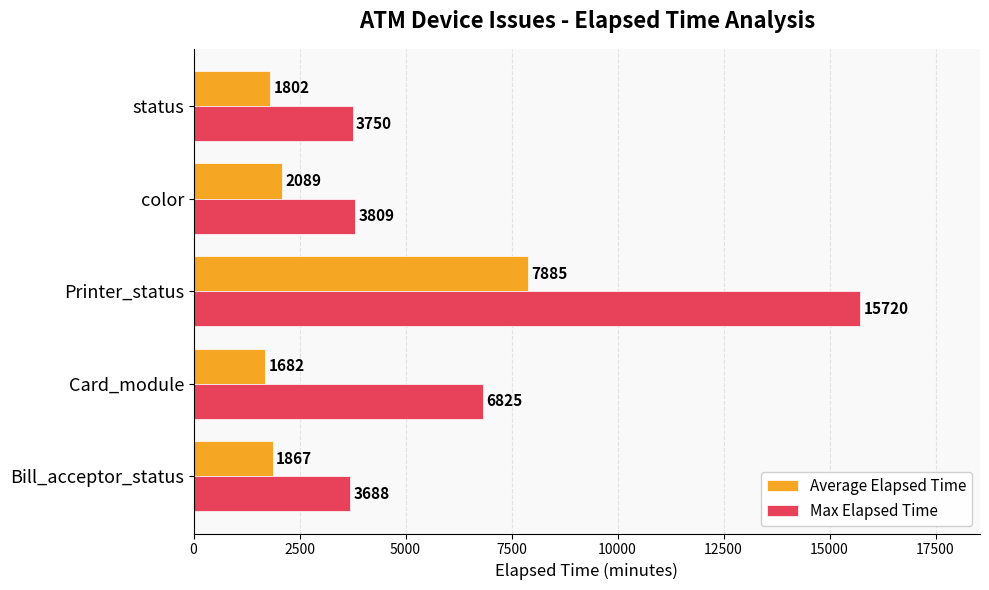

The Max Elapsed Time series shows 5744 at Bill_acceptor_status. True or false?

False